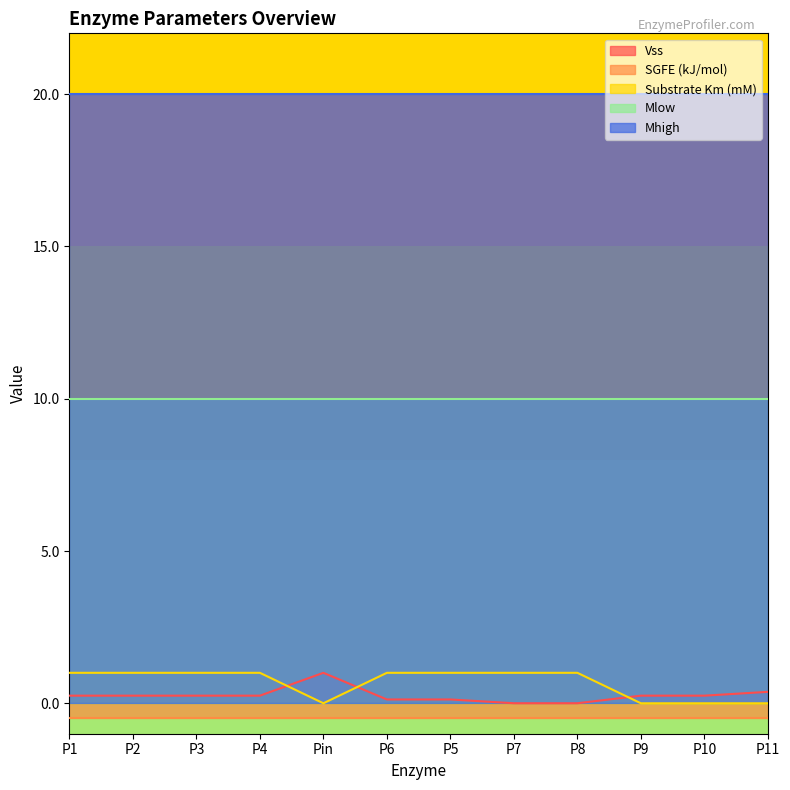

True or false: SGFE (kJ/mol) has more than 0 interior local peaks.

False